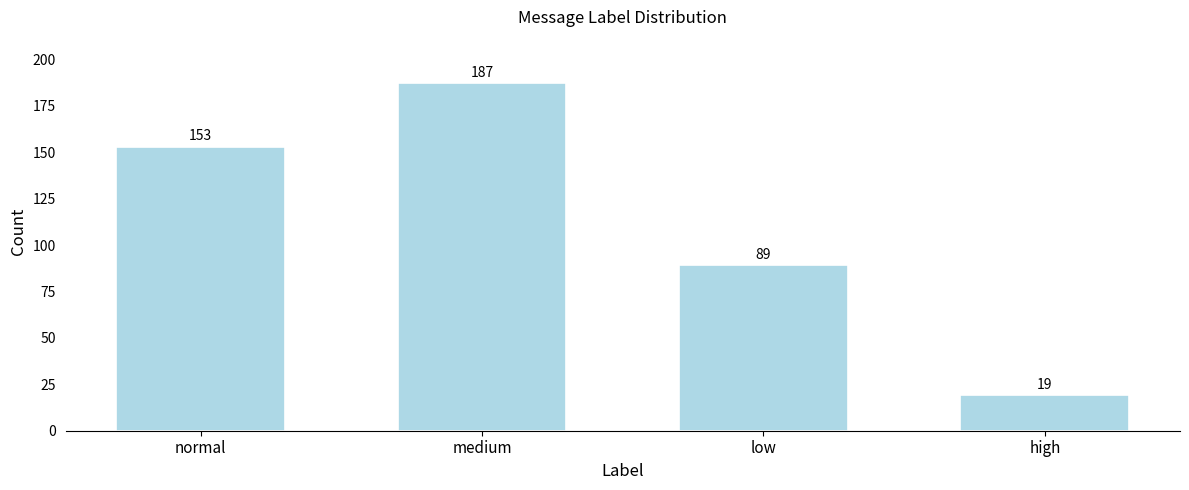

What is the maximum value shown in the chart?

187